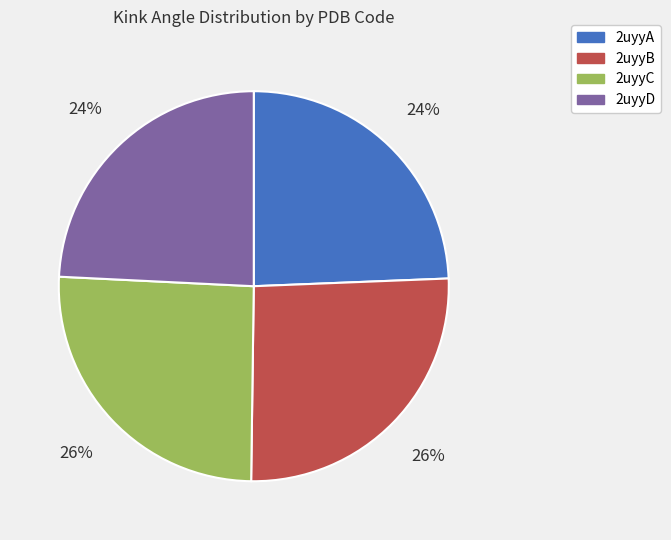

Is the sum of 2uyyA and 2uyyD greater than half?

No